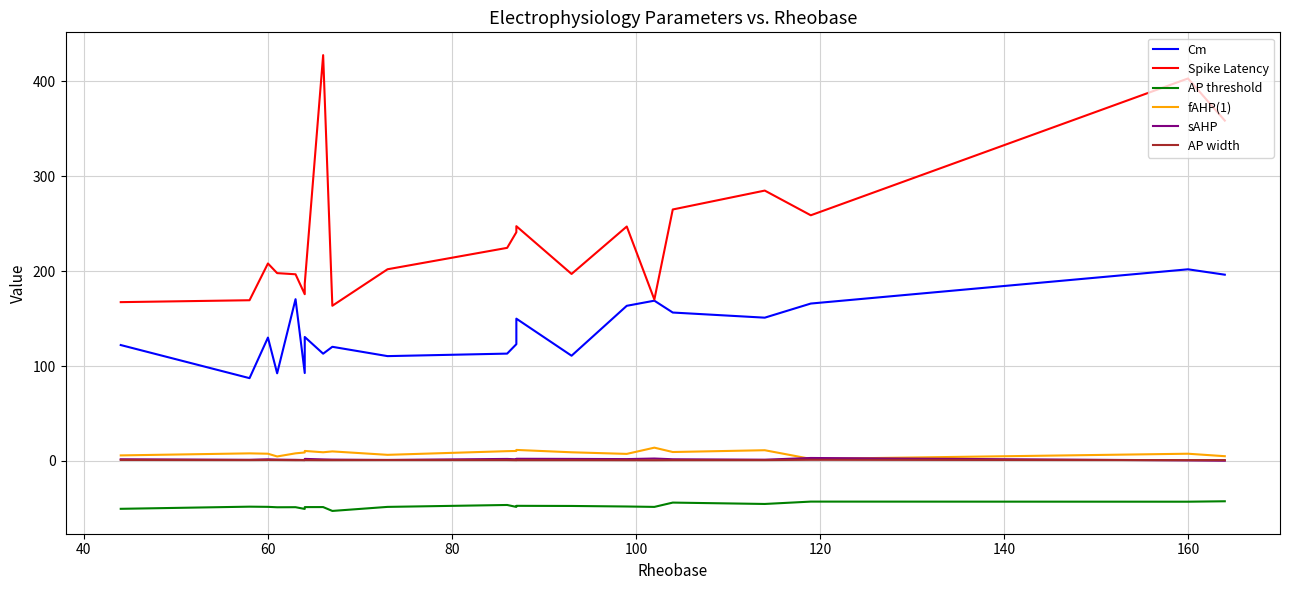

True or false: sAHP and Spike Latency cross at least once.

False